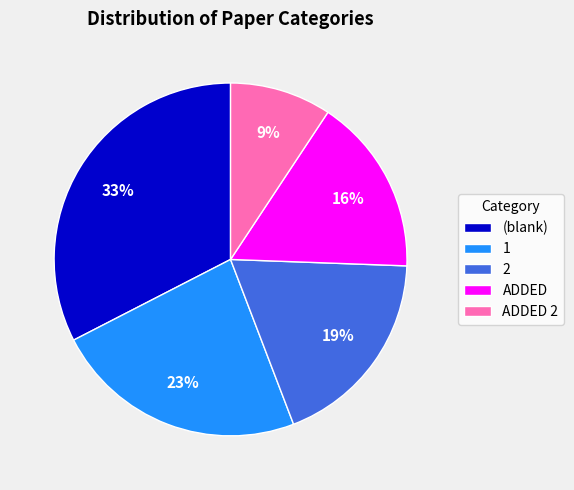

To the nearest percent, what is the average slice percentage?

20%